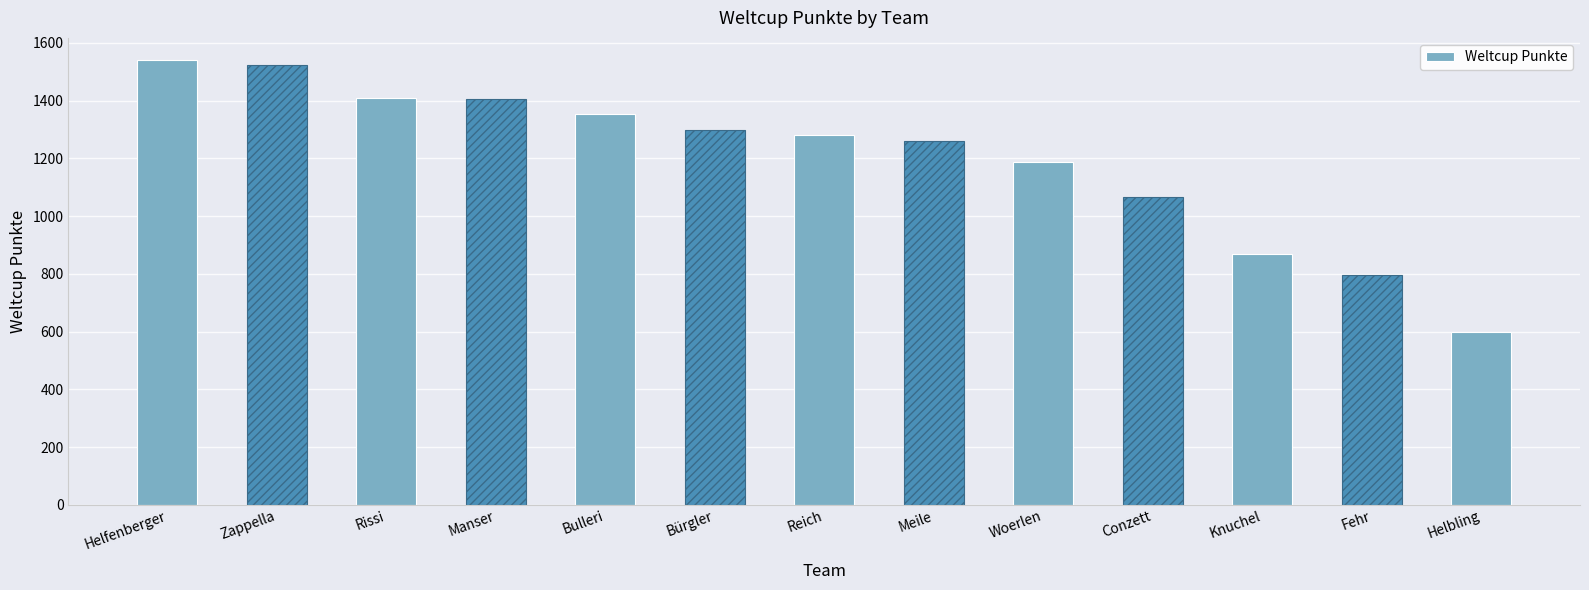

Which label corresponds to the largest value in the chart?

Helfenberger